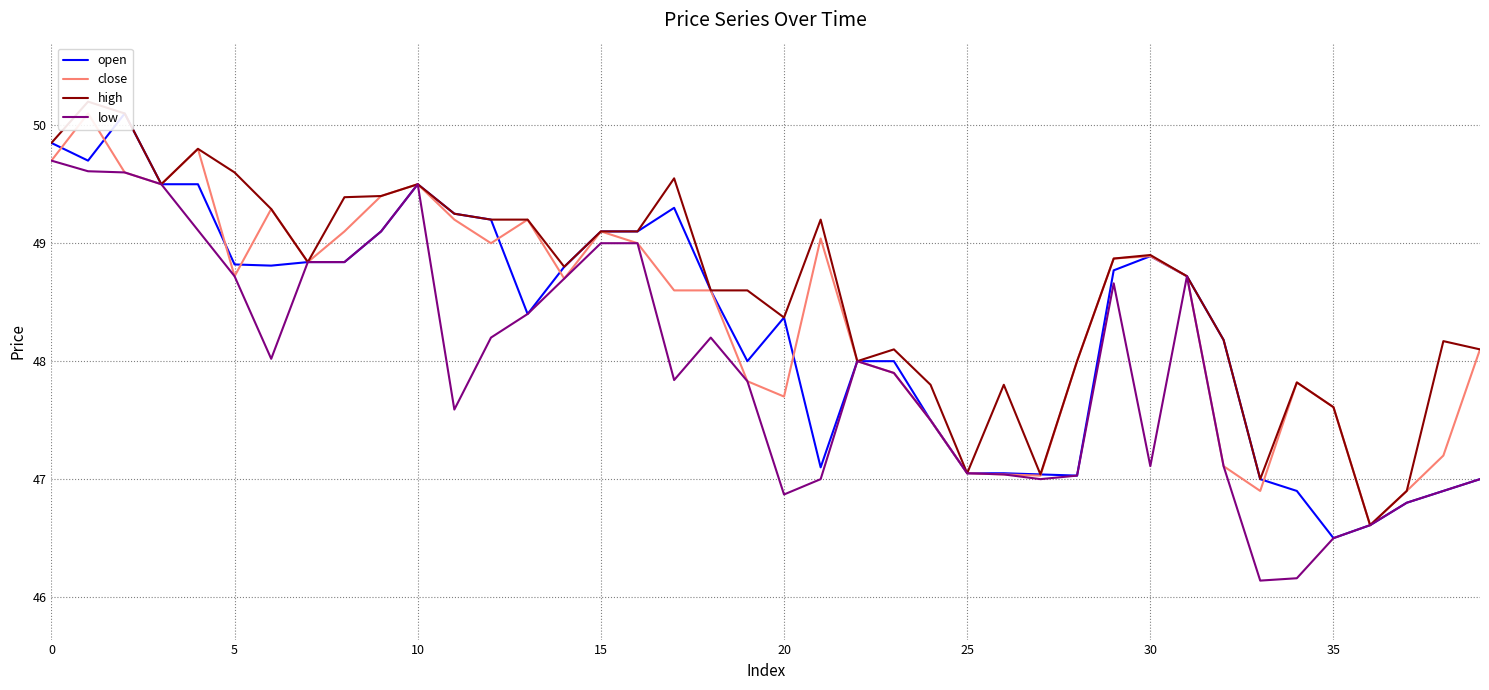

Rank the series by their average value, from lowest to highest.

low, open, close, high